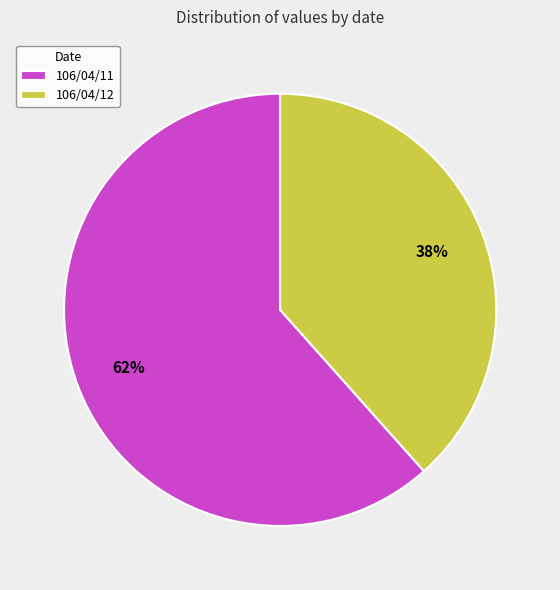

What is the ratio of the value at 106/04/11 to the value at 106/04/12?

1.6